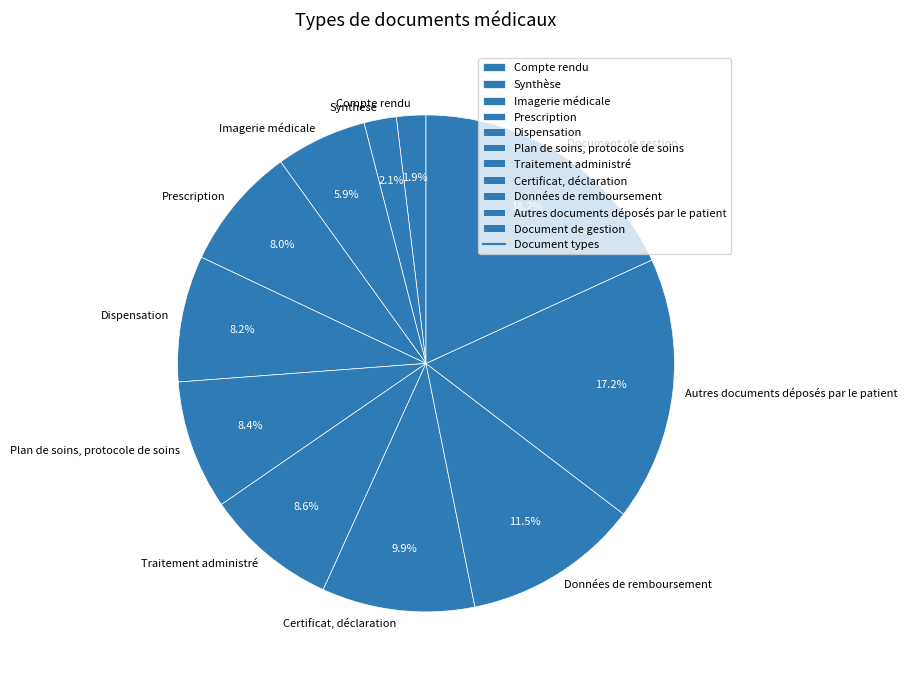

Is there any slice that represents more than half of the pie?

No